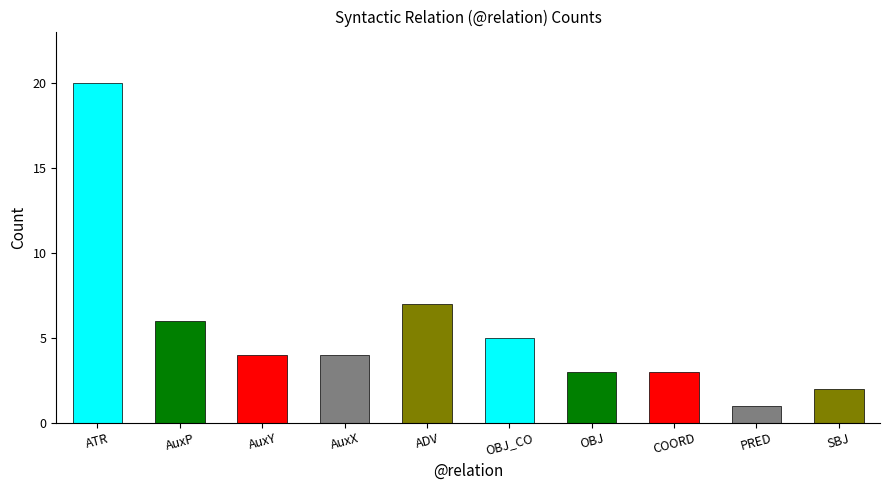

What is the difference between the values at ATR and AuxX?

16